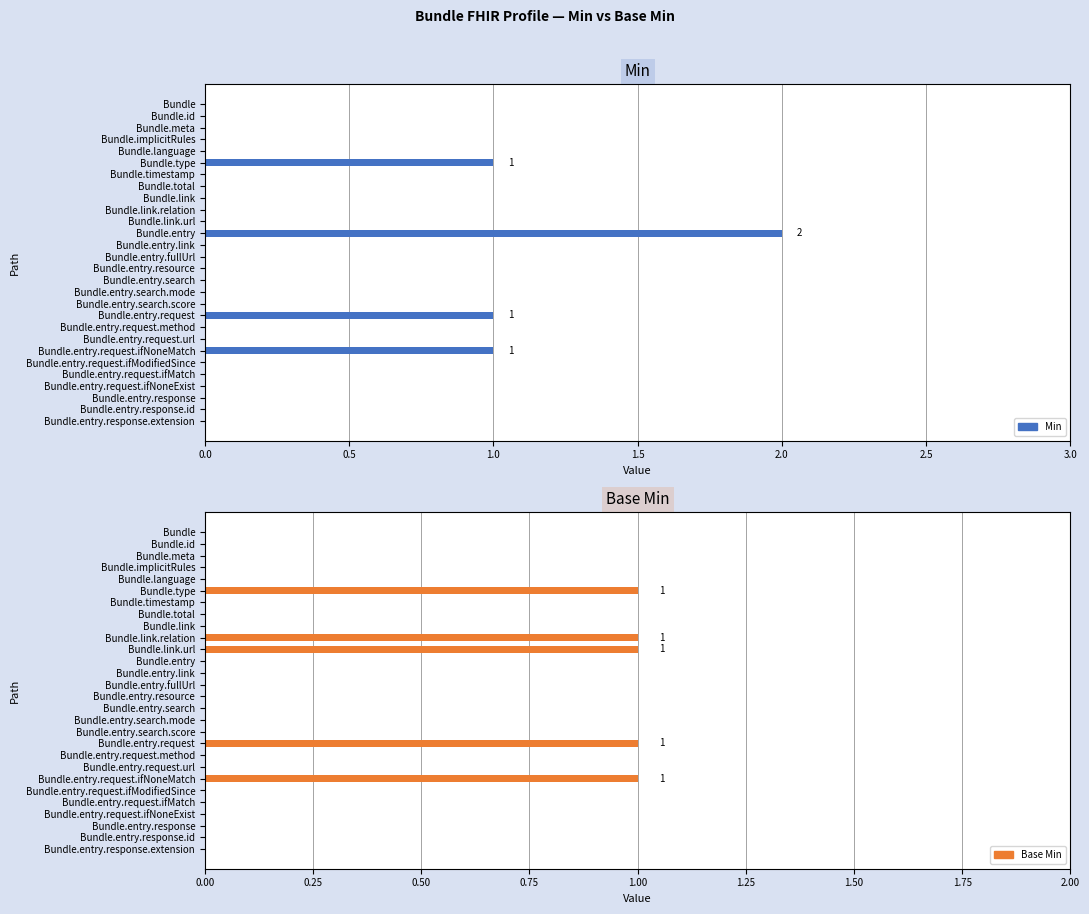

At how many categories does at least one series exceed 1?

1